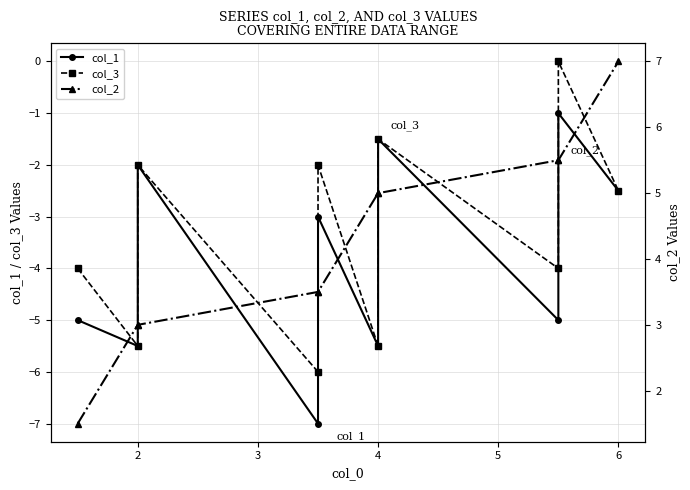

What is the smallest value displayed?

-7.0